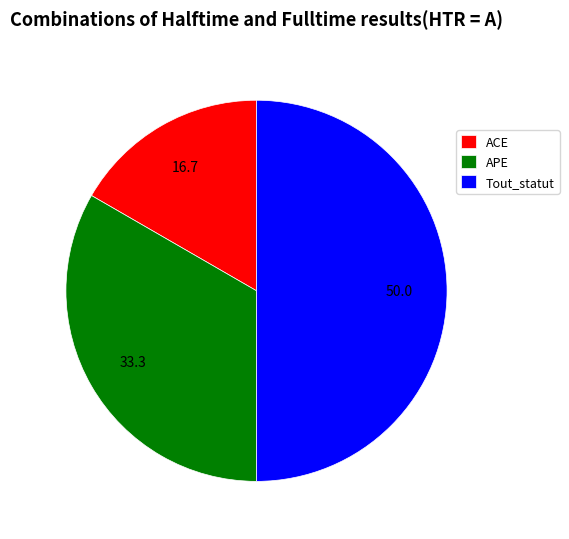

Do Tout_statut and APE together represent more than half of the pie?

Yes